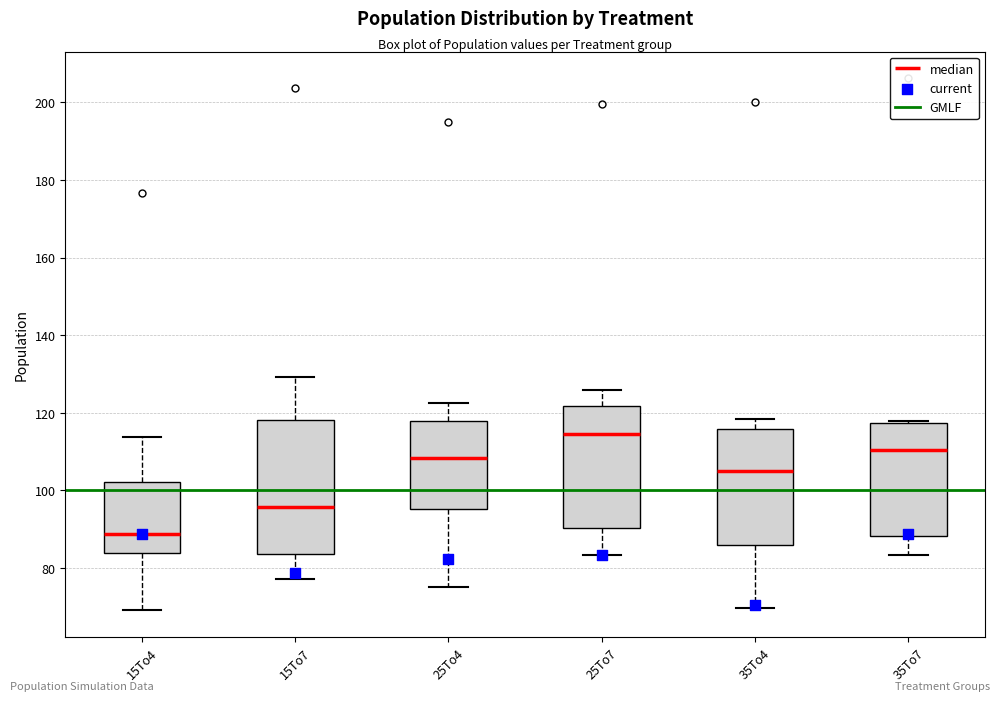

Where does the lower whisker of the box for 35To4 end on the y-axis? The values are not printed on the chart, so give them approximately, as read against the axis.

70